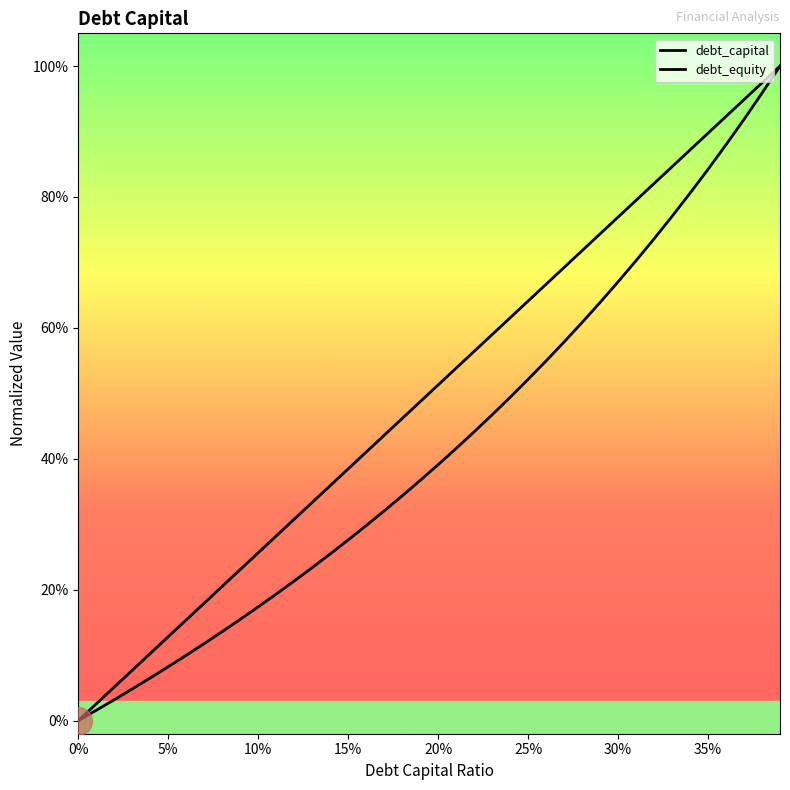

Which series has the largest Y range (max minus min)?

debt_capital